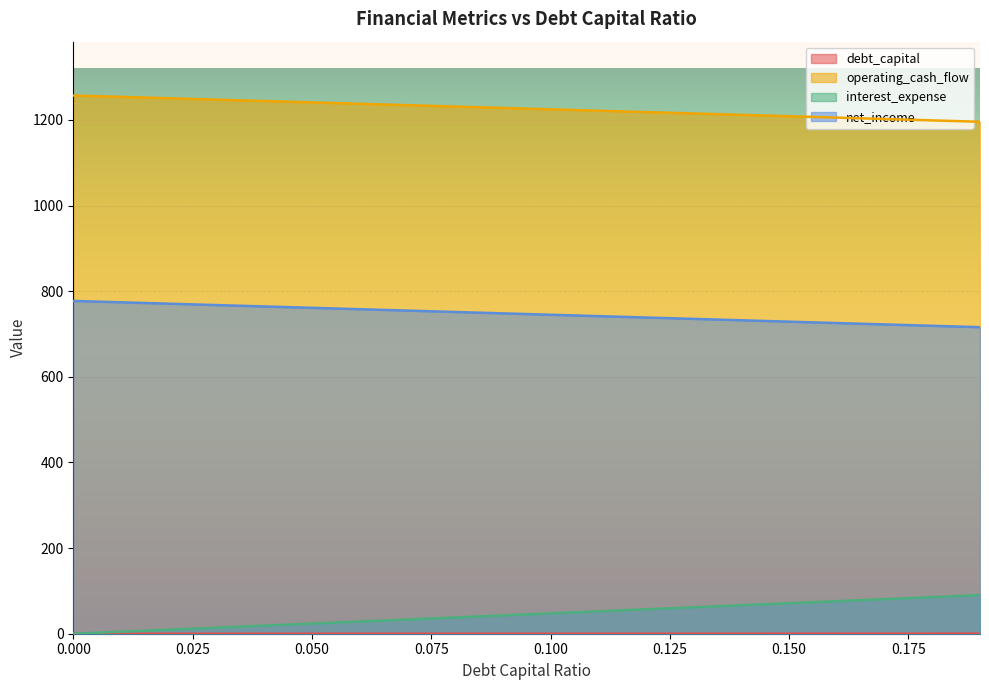

How many distinct data groups are displayed?

4